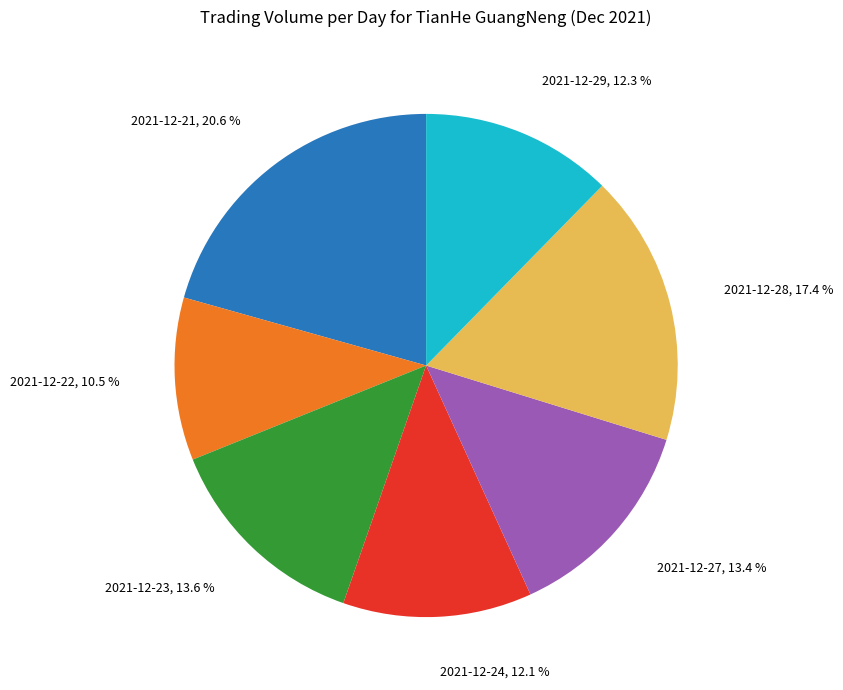

Is there any slice that represents more than half of the pie?

No